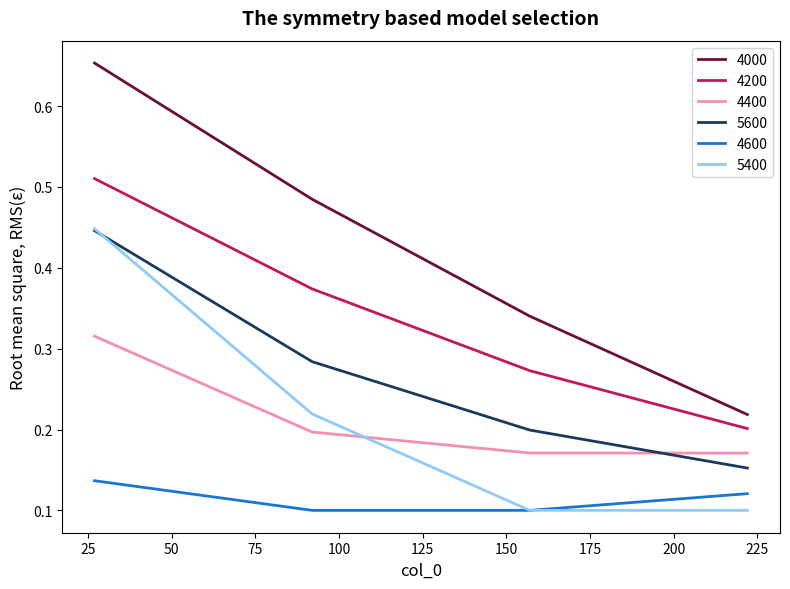

True or false: 4600 and 5600 cross at least once.

False